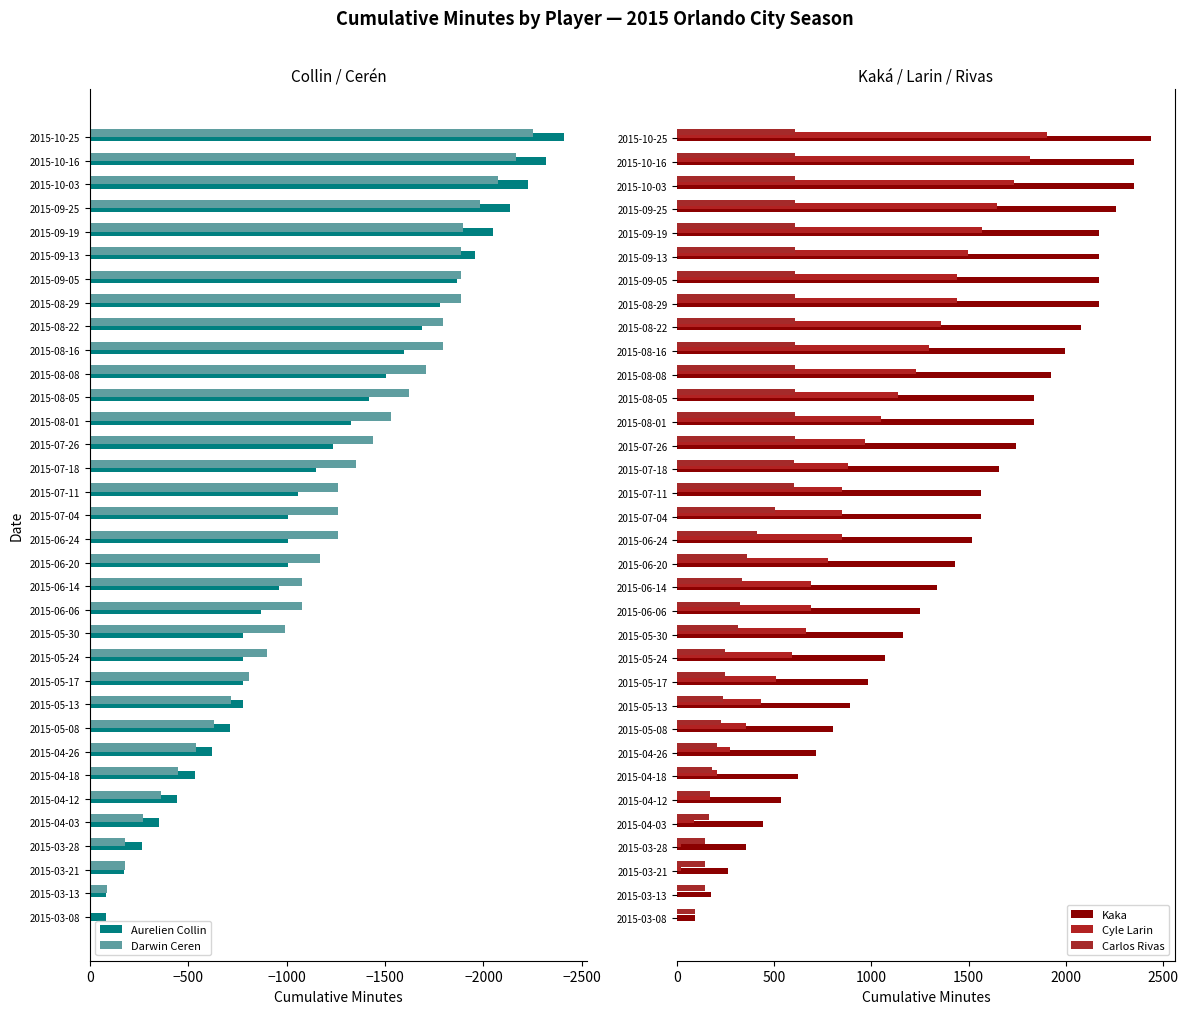

What is the sum of all Darwin Ceren values?

-40495